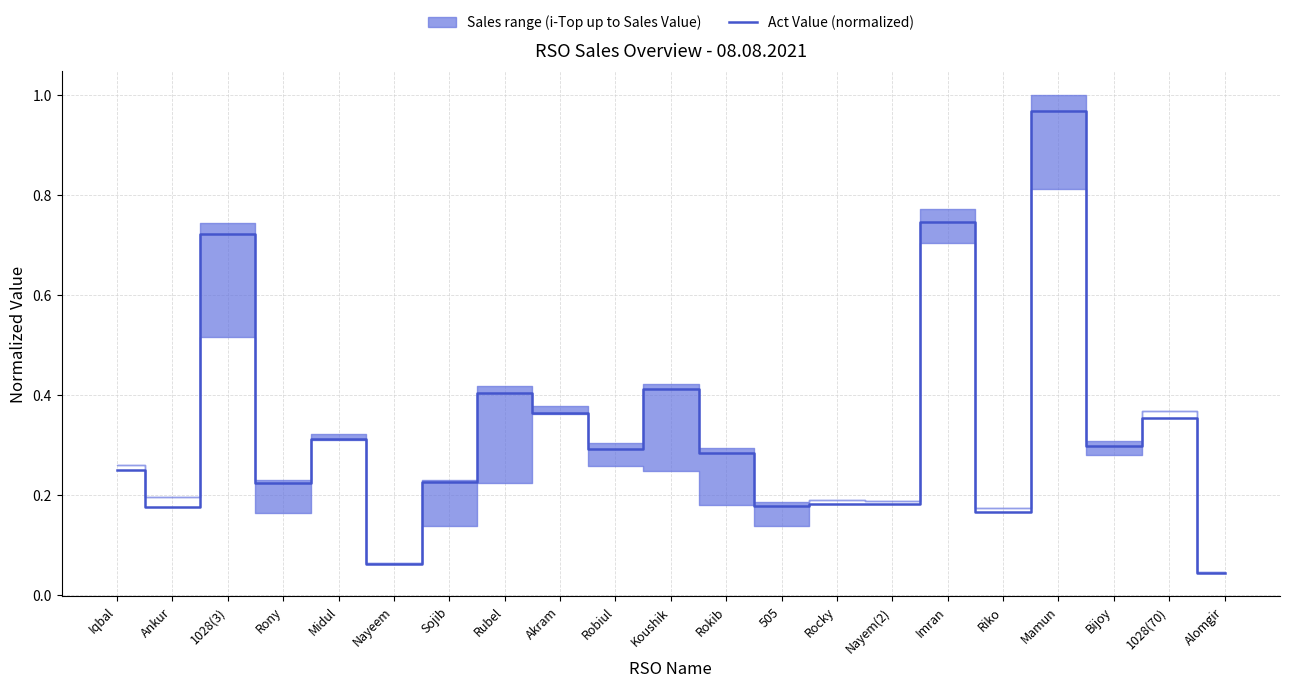

Reading right to left, list all the values displayed in this chart.

0.0	0.4	0.3	1.0	0.2	0.7	0.2	0.2	0.2	0.3	0.4	0.3	0.4	0.4	0.2	0.1	0.3	0.2	0.7	0.2	0.3